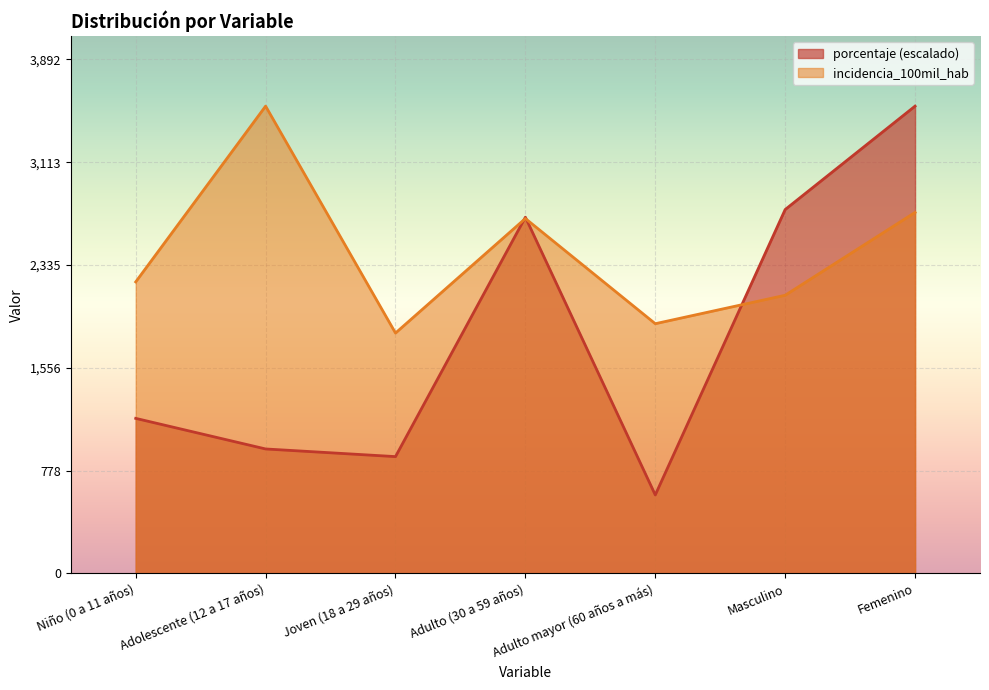

Count the number of data series in this chart.

2